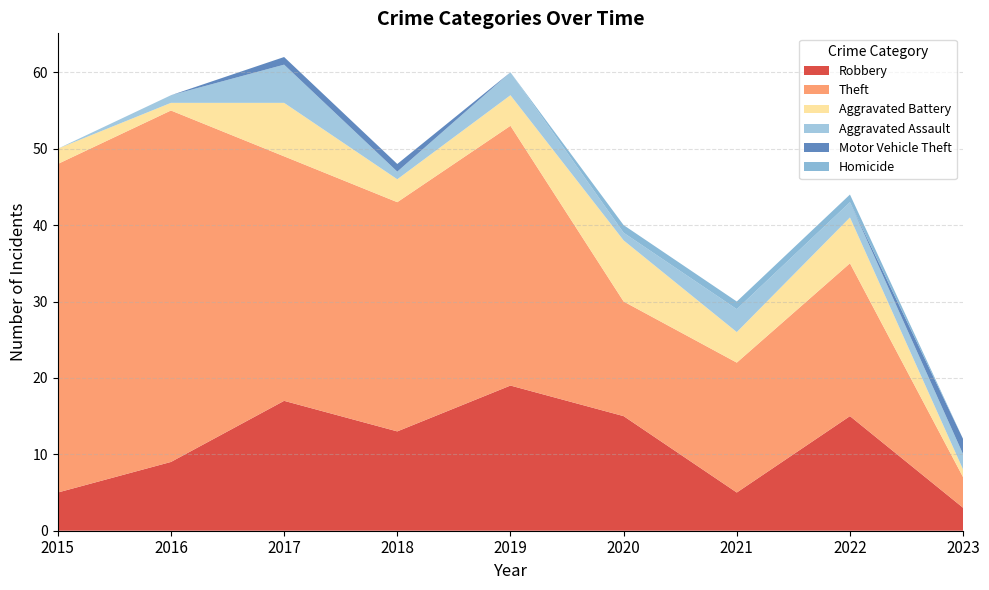

Reading left to right, list all the values displayed in this chart.

Robbery: 2015=5	2016=9	2017=17	2018=13	2019=19	2020=15	2021=5	2022=15	2023=3
Theft: 2015=43	2016=46	2017=32	2018=30	2019=34	2020=15	2021=17	2022=20	2023=4
Aggravated Battery: 2015=2	2016=1	2017=7	2018=3	2019=4	2020=8	2021=4	2022=6	2023=1
Aggravated Assault: 2015=0	2016=1	2017=5	2018=1	2019=3	2020=1	2021=3	2022=2	2023=2
Motor Vehicle Theft: 2015=0	2016=0	2017=1	2018=1	2019=0	2020=0	2021=0	2022=0	2023=2
Homicide: 2015=0	2016=0	2017=0	2018=0	2019=0	2020=1	2021=1	2022=1	2023=0